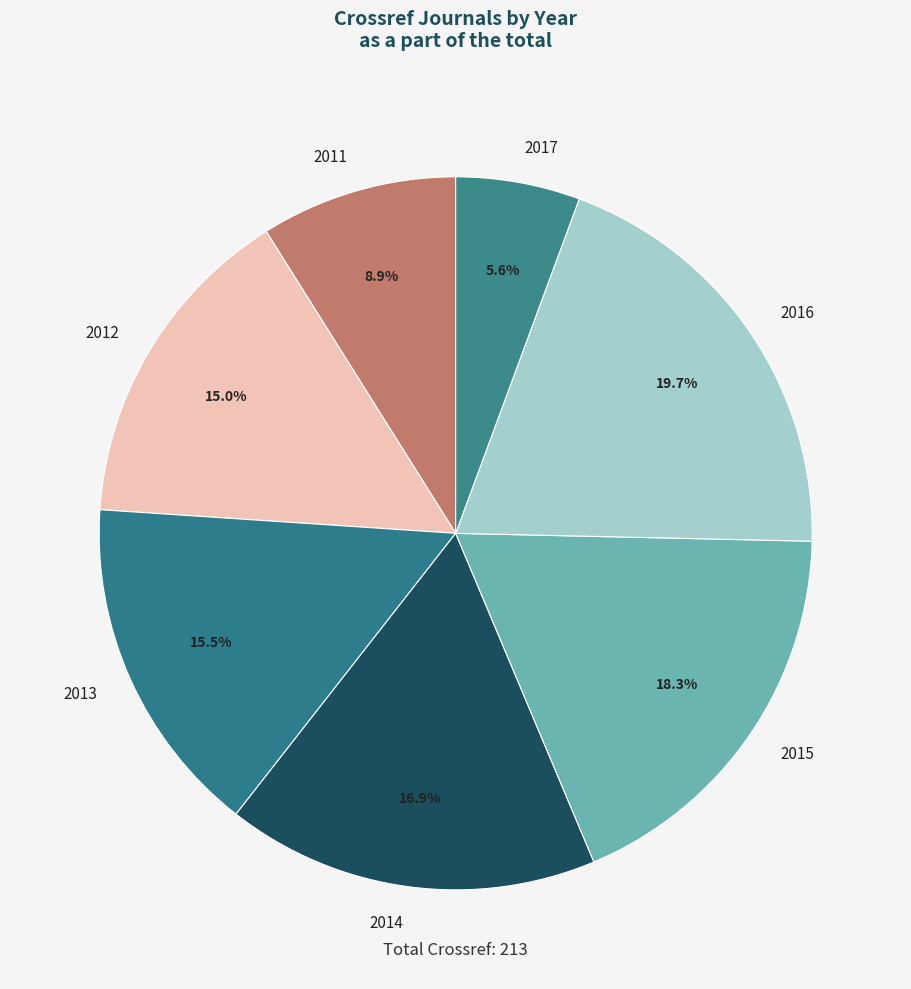

To the nearest percent, what is the average slice percentage?

14%